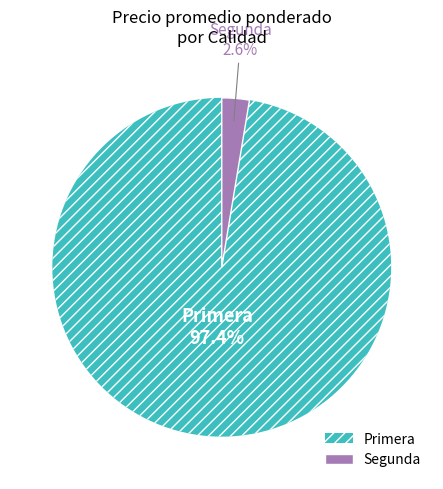

Rank the categories by value from highest to lowest.

Primera, Segunda